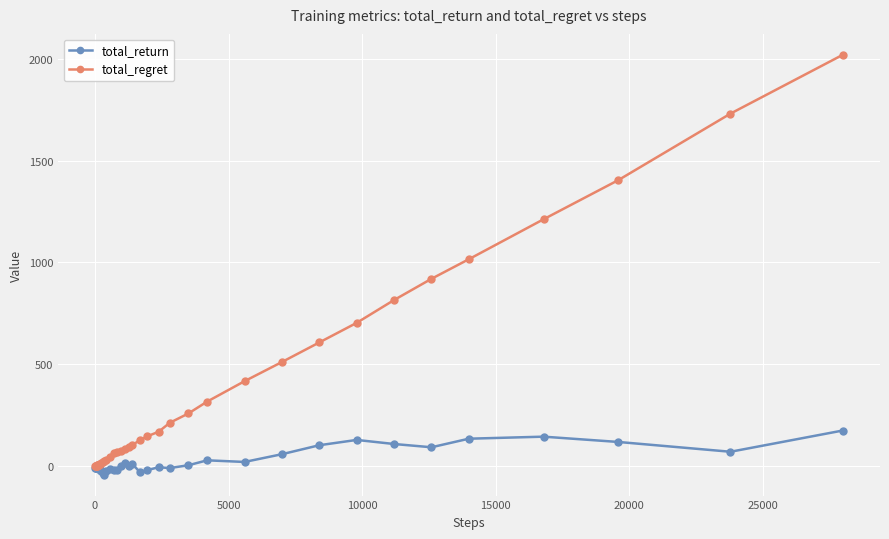

Is this an area chart (filled region under the line)?

No